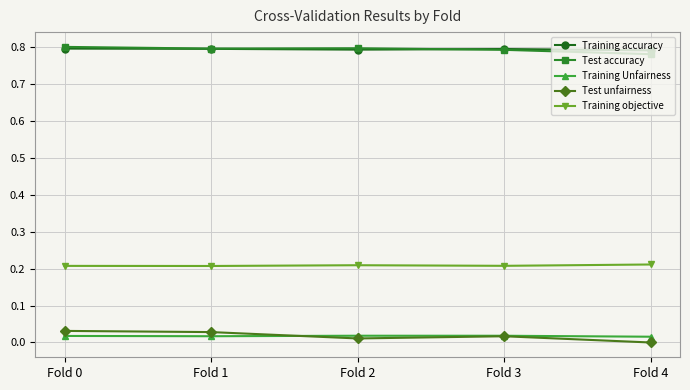

True or false: Training Unfairness and Training objective intersect in this chart.

False